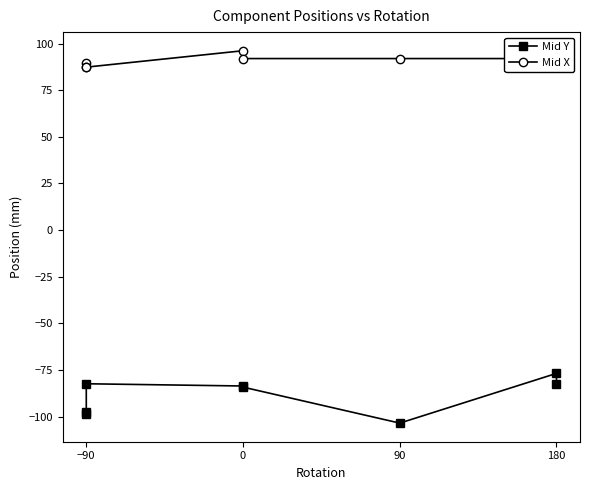

What is the maximum value shown in the chart?

96.2